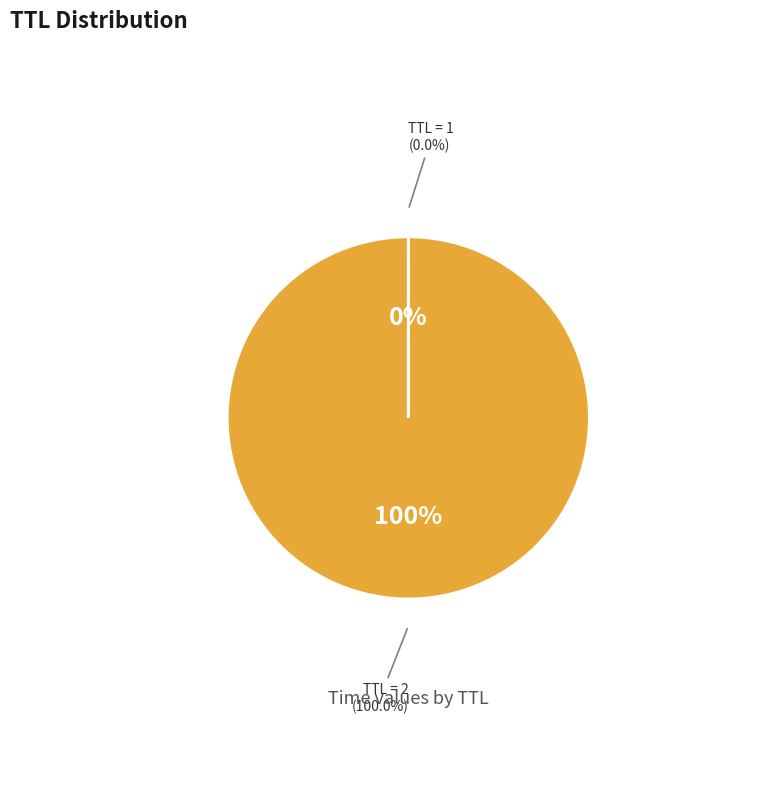

Rank the categories by value from lowest to highest.

1, 2